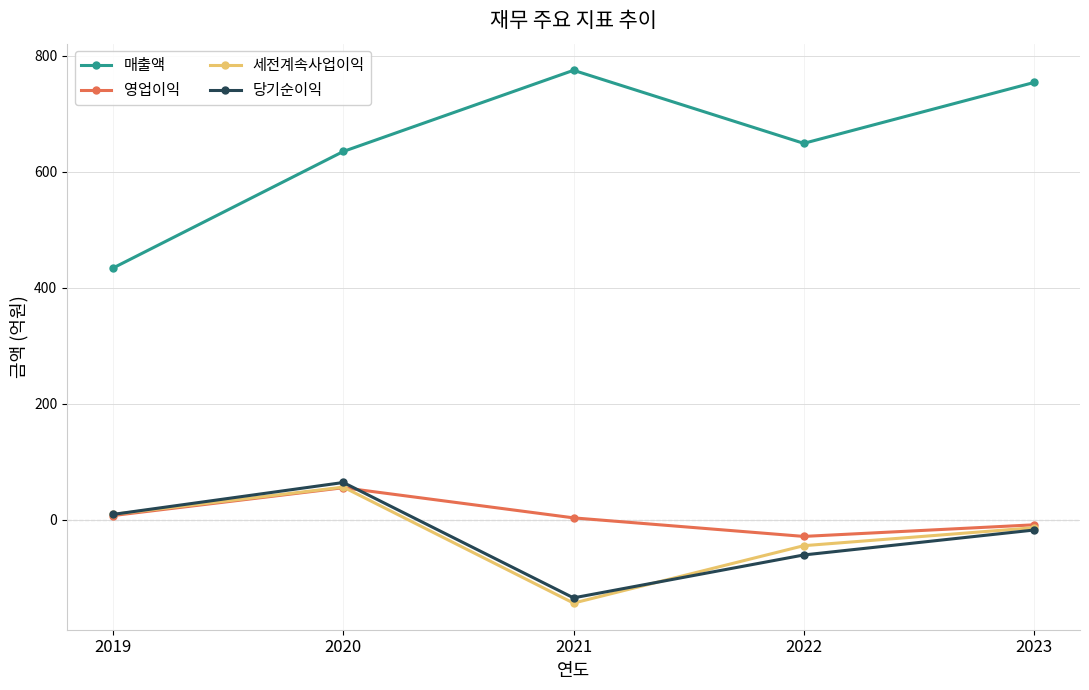

At which label is 당기순이익 closest to -35?

2023